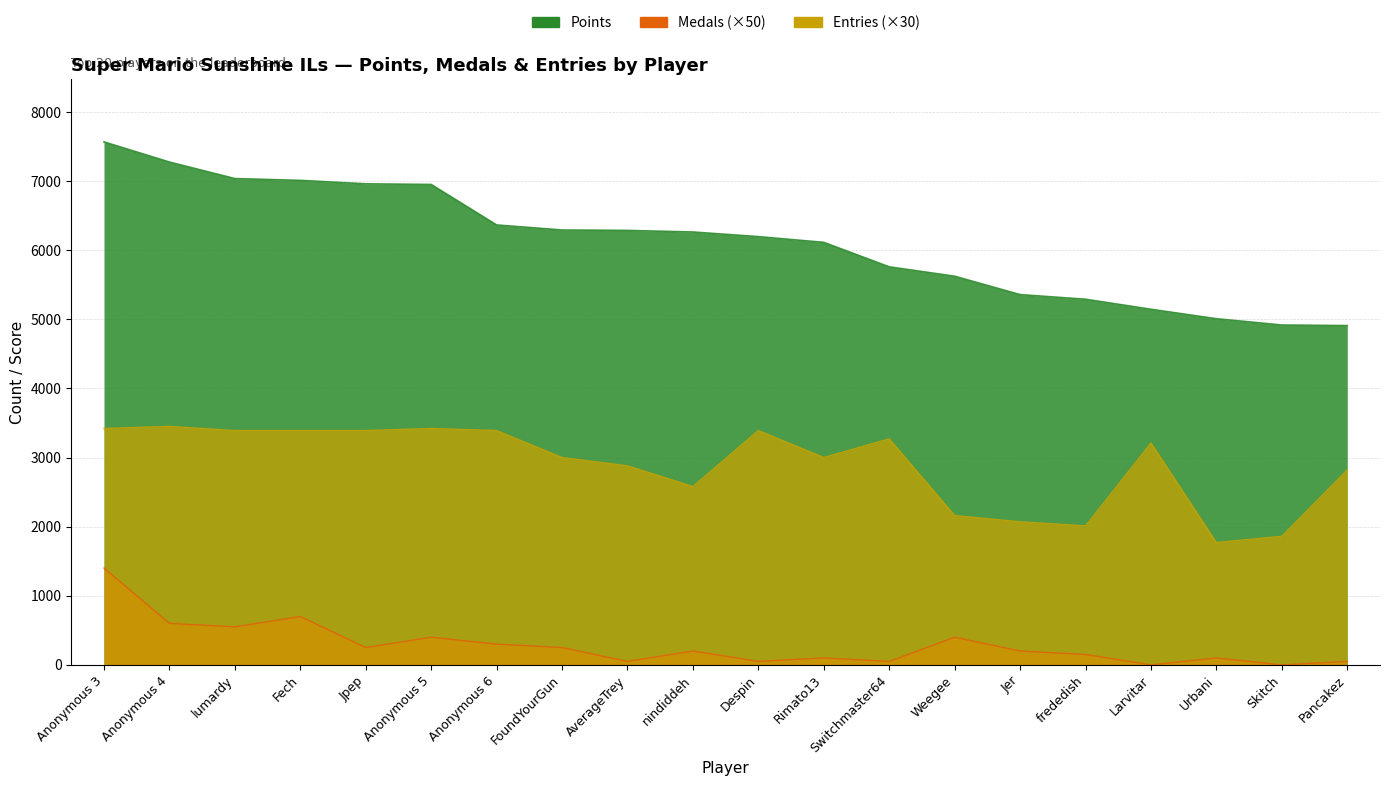

At Jpep, list the series in order from smallest to largest.

Medals, Entries, Points